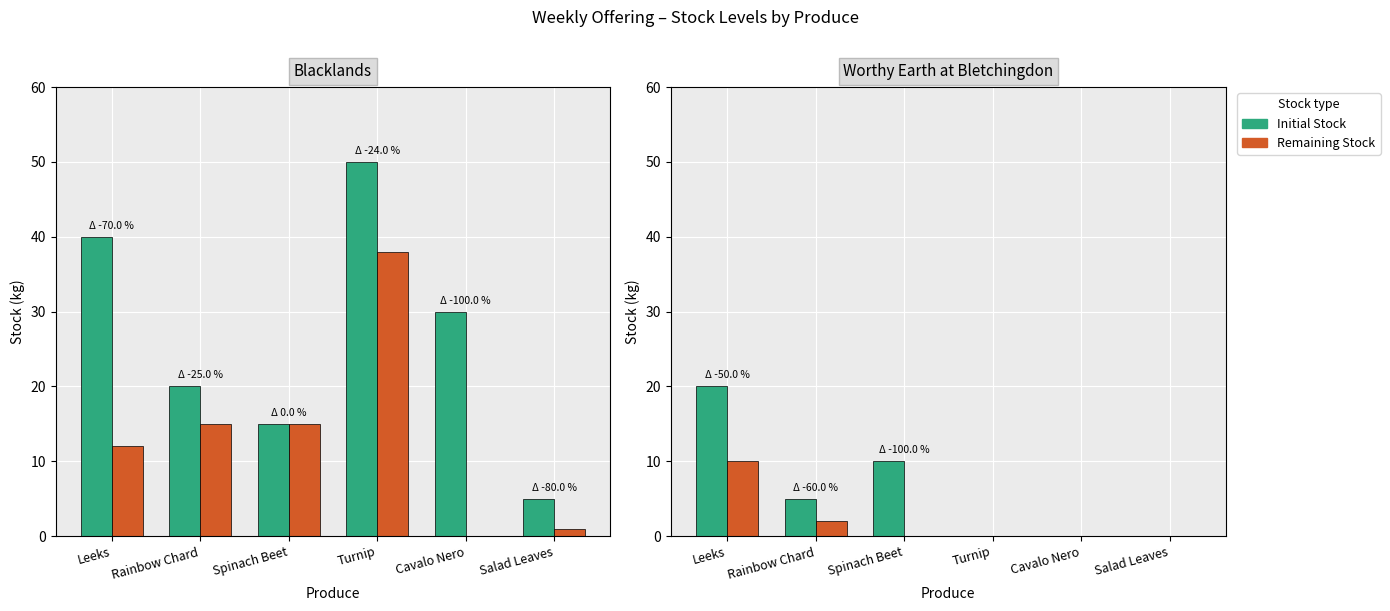

What is the label of the 1st bar from the right?

Salad Leaves